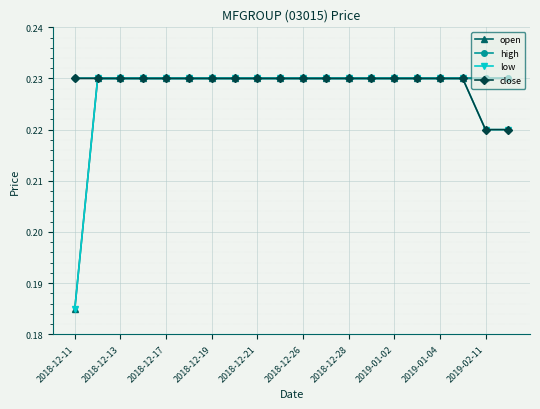

Count the number of data series in this chart.

4